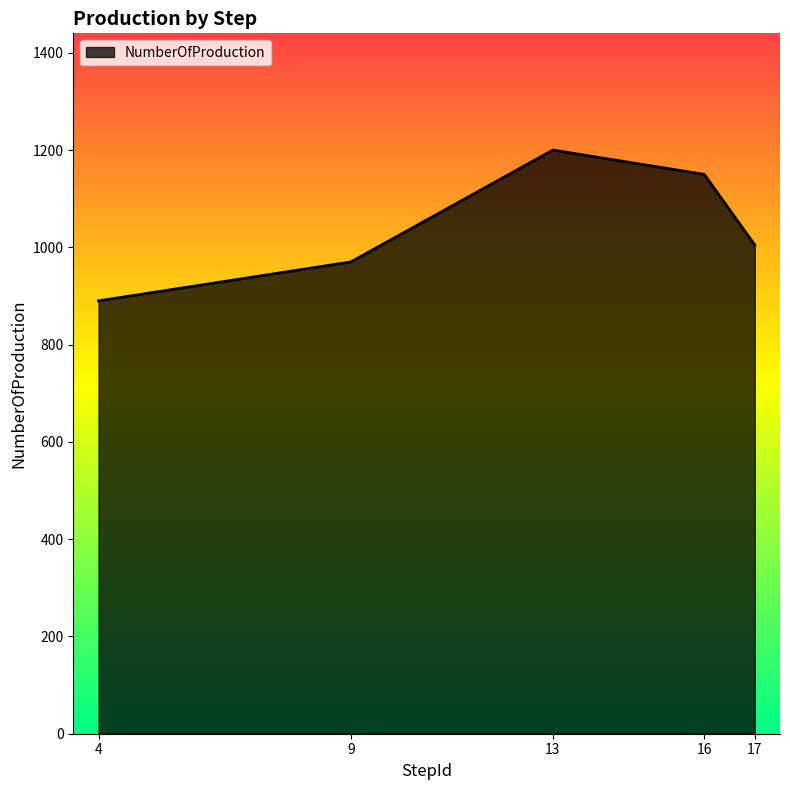

Which label corresponds to the largest value in the chart?

13